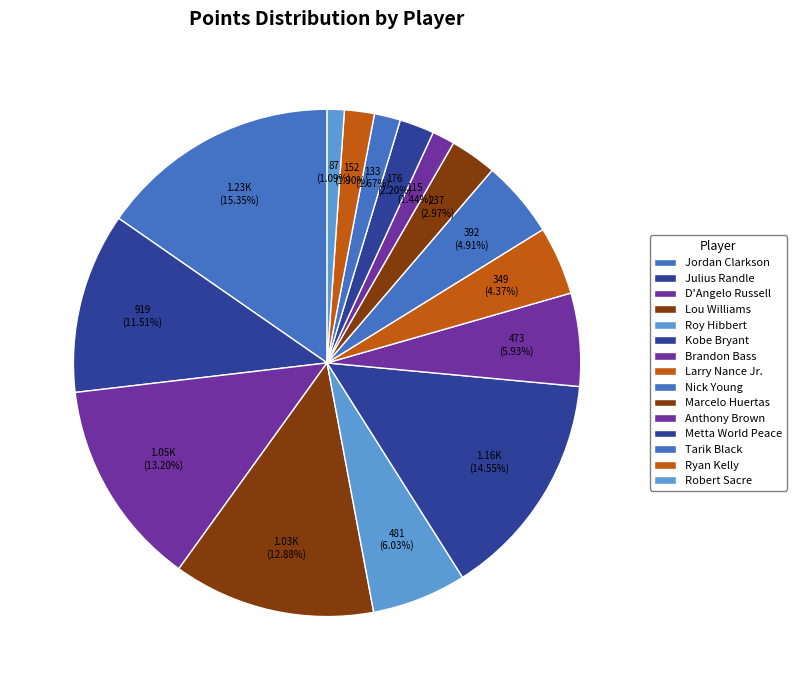

How many slices are in this pie chart?

15